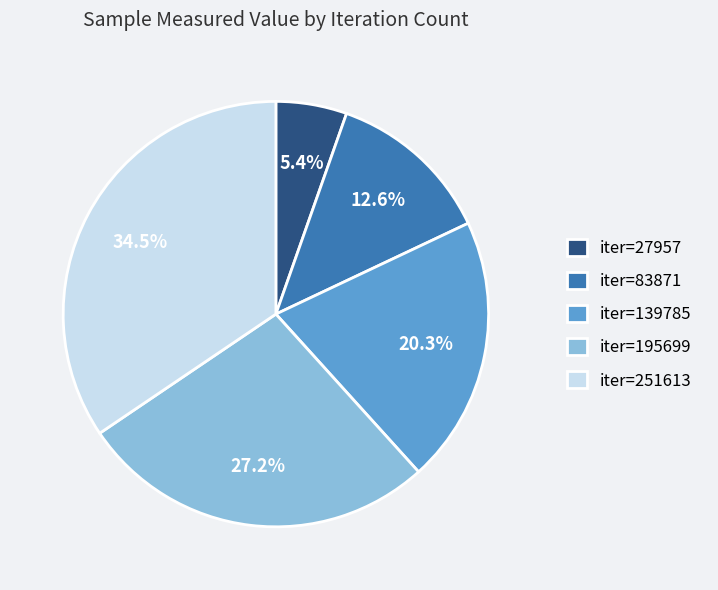

Which has a higher value, iter=195699 or iter=139785?

iter=195699